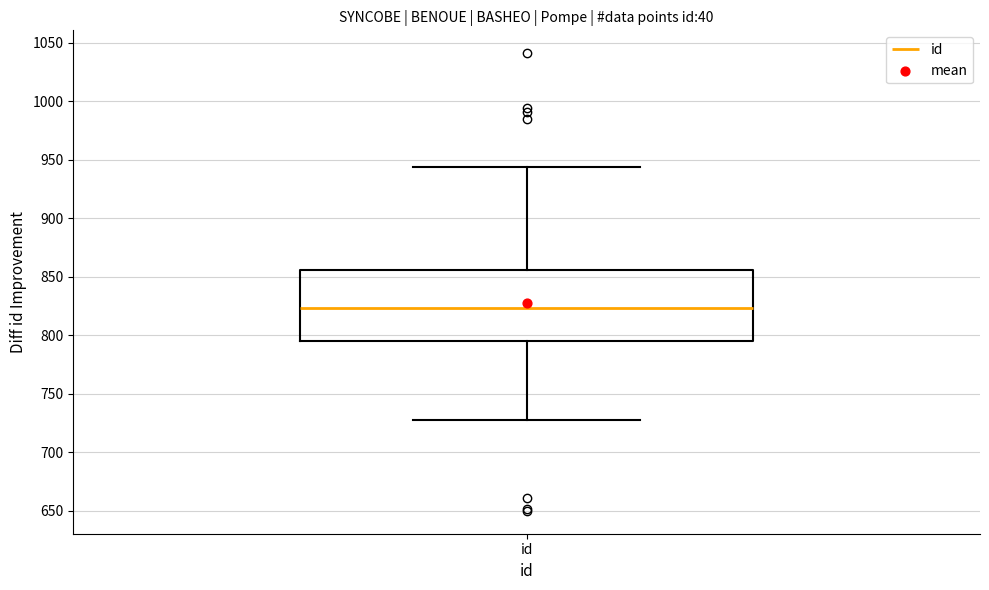

Read this box plot against the y-axis: the position of the median line, the range covered by the box, and the ends of both whiskers. The values are not printed on the chart, so give them approximately, as read against the axis.

median 825, box 795 to 855, whiskers 730 to 945